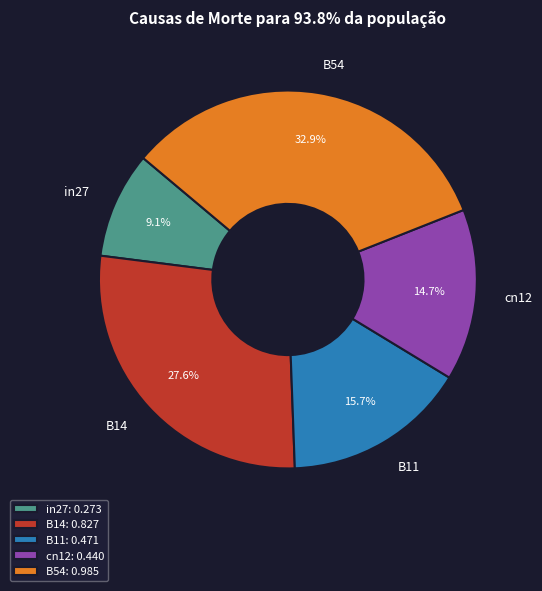

Between cn12 and in27, which is larger?

cn12